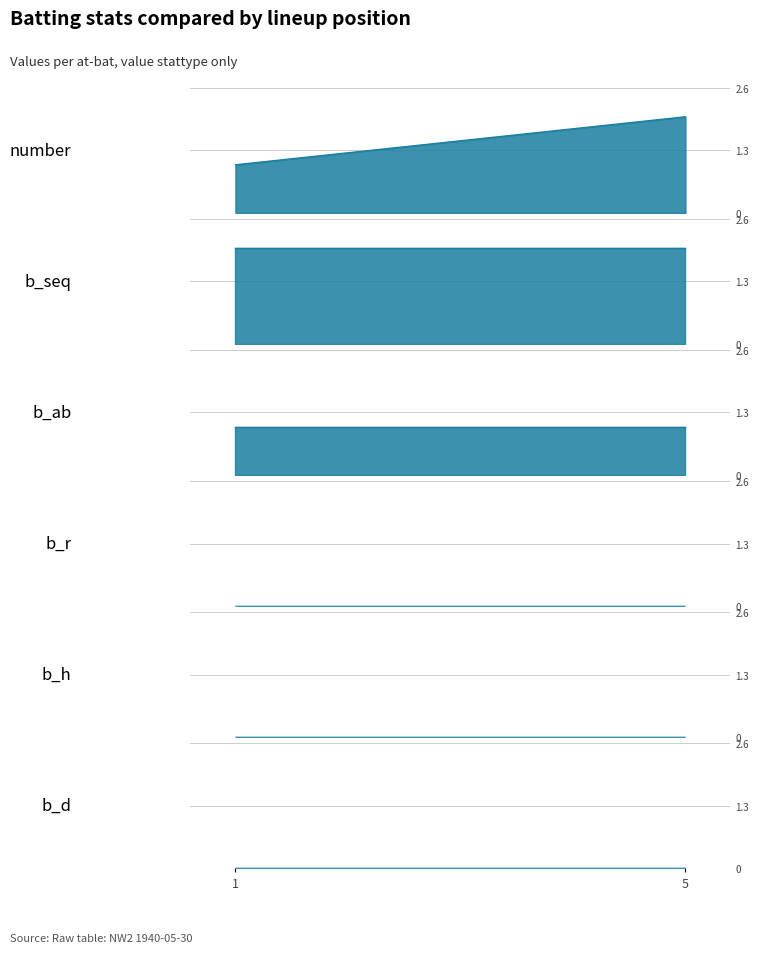

The value of b_ab_line at 5 is 1. True or false?

True